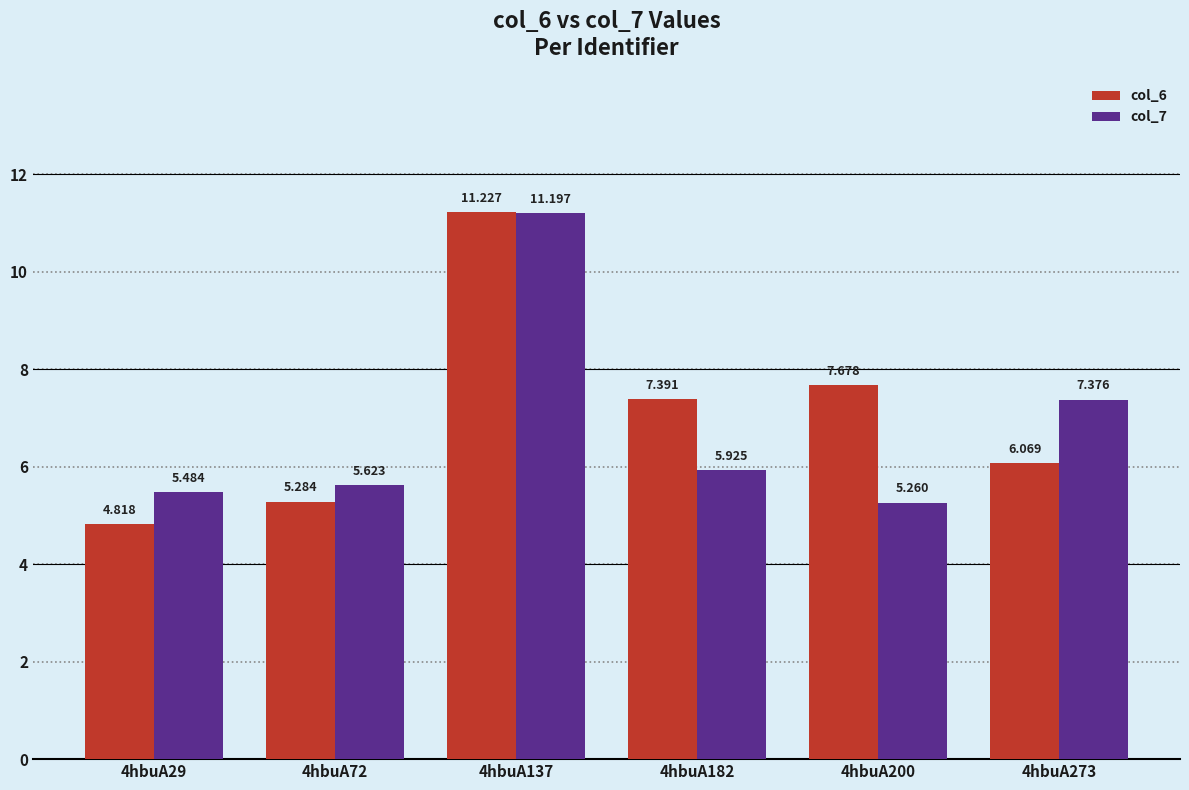

Is it true that col_6 equals 4.1 at 4hbuA273?

False